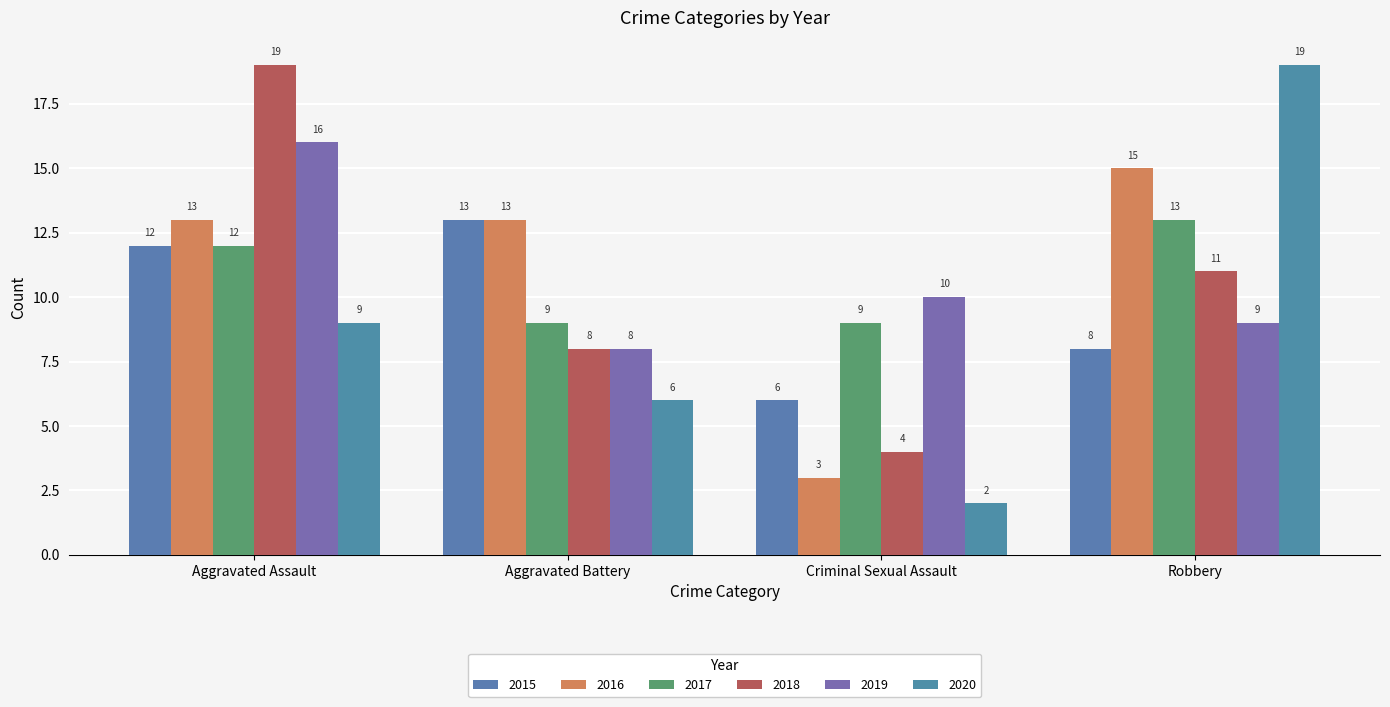

What is the minimum value shown in the chart?

2